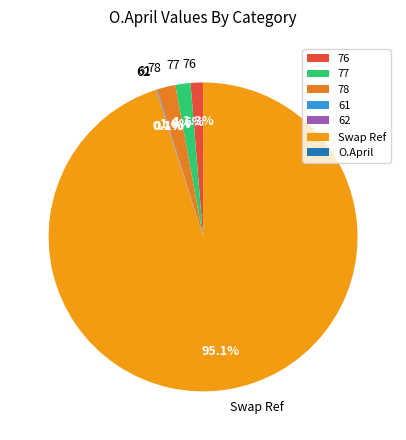

True or false: 77 accounts for 2% of the total.

True